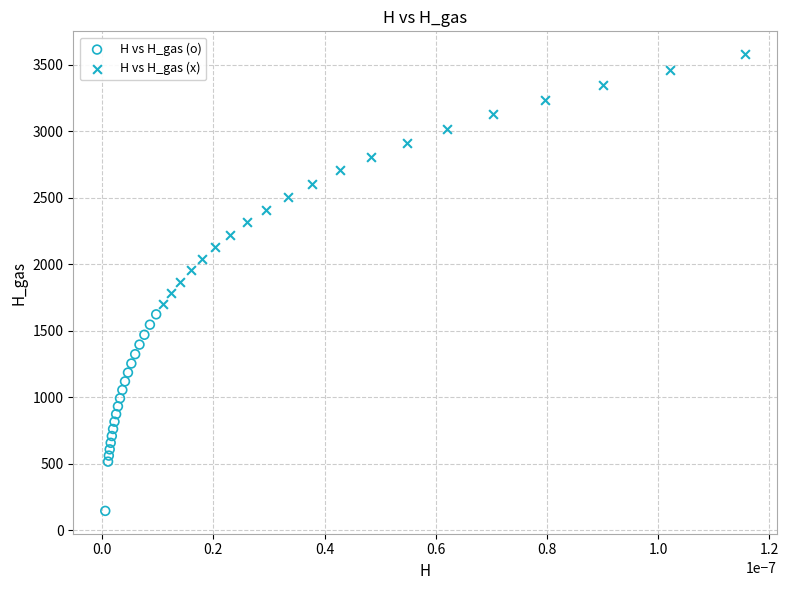

Which series has the largest Y range (max minus min)?

H vs H_gas (x)